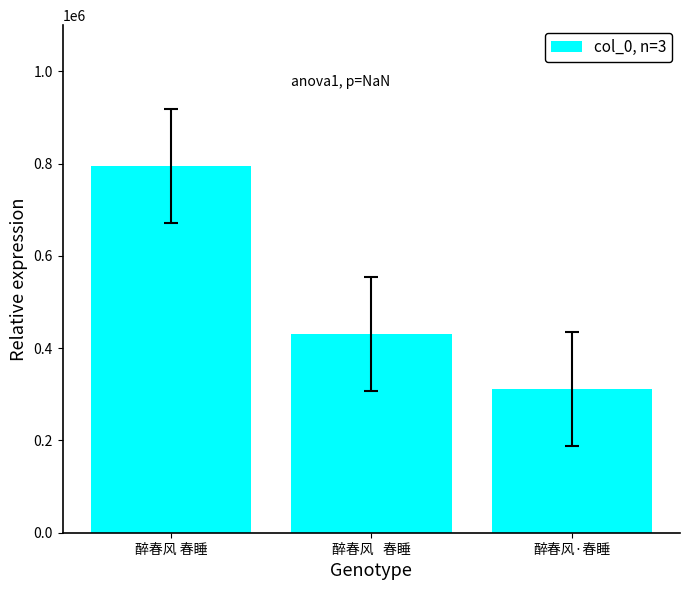

The chart shows a value of 795323 at 醉春风 春睡. True or false?

True